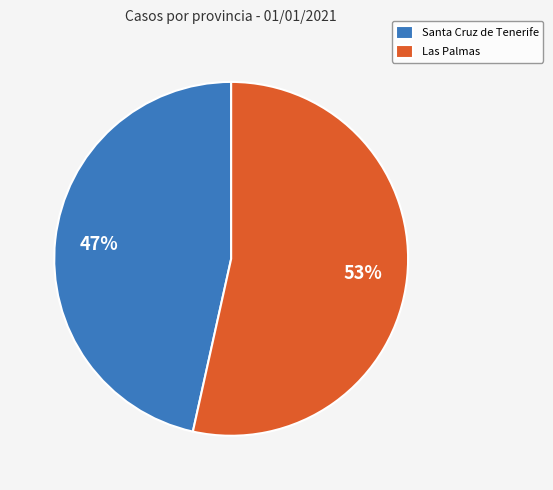

What is the majority slice?

Las Palmas